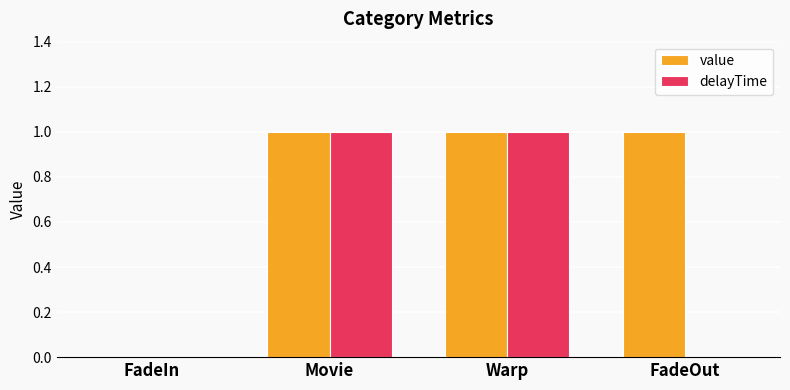

What is the sum of the delayTime values at FadeOut and Warp?

1